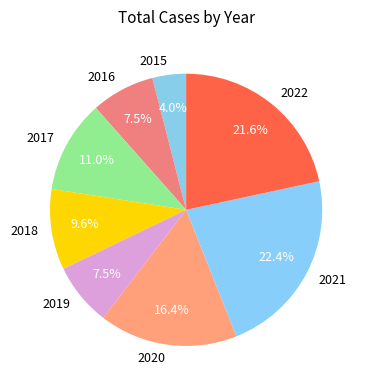

Count the number of slices in the pie.

8